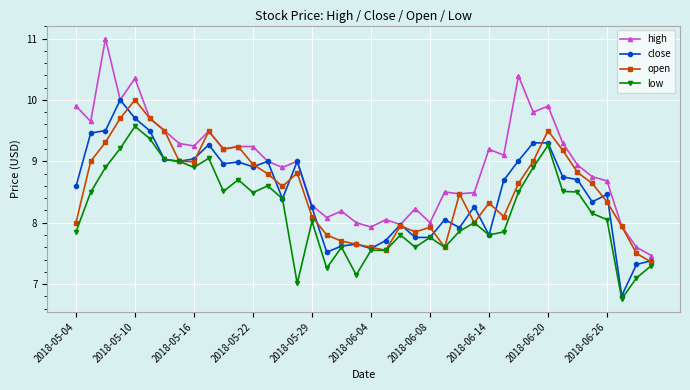

Which series has the largest total across all categories?

high